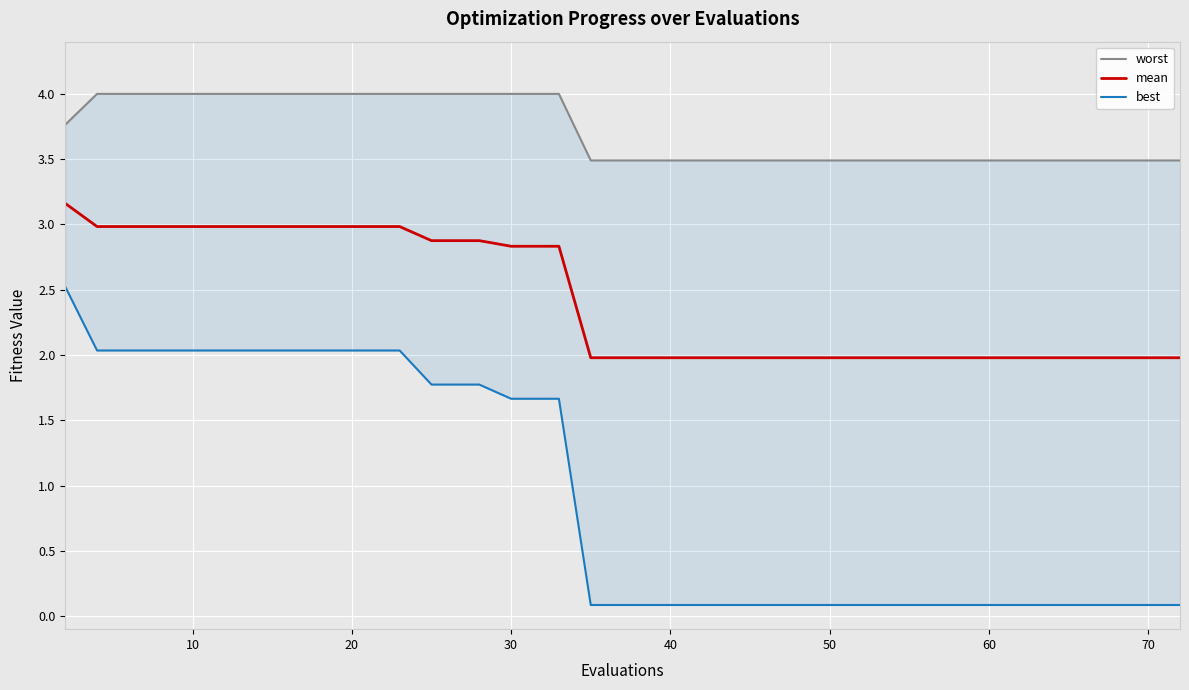

Reading left to right, transcribe all the data shown in this chart.

worst: 3.8	4.0	4.0	4.0	4.0	4.0	4.0	4.0	4.0	4.0	4.0	4.0	4.0	4.0	4.0	4.0	4.0	4.0	3.5	3.5	3.5	3.5	3.5	3.5	3.5	3.5	3.5	3.5	3.5	3.5	3.5	3.5	3.5	3.5	3.5	3.5	3.5	3.5	3.5	3.5
mean: 3.2	3.0	3.0	3.0	3.0	3.0	3.0	3.0	3.0	3.0	3.0	3.0	2.9	2.9	2.9	2.8	2.8	2.8	2.0	2.0	2.0	2.0	2.0	2.0	2.0	2.0	2.0	2.0	2.0	2.0	2.0	2.0	2.0	2.0	2.0	2.0	2.0	2.0	2.0	2.0
best: 2.5	2.0	2.0	2.0	2.0	2.0	2.0	2.0	2.0	2.0	2.0	2.0	1.8	1.8	1.8	1.7	1.7	1.7	0.1	0.1	0.1	0.1	0.1	0.1	0.1	0.1	0.1	0.1	0.1	0.1	0.1	0.1	0.1	0.1	0.1	0.1	0.1	0.1	0.1	0.1